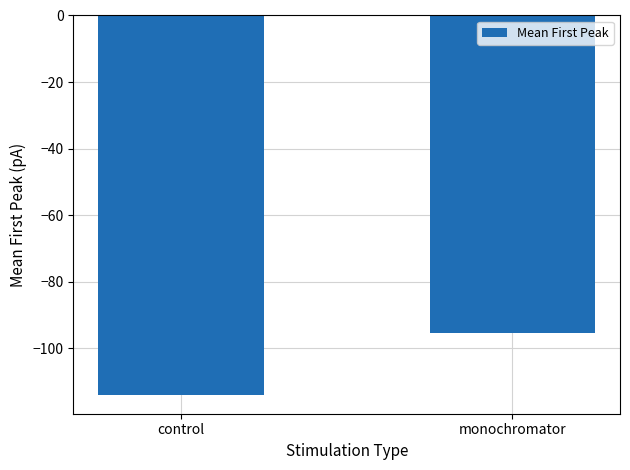

What is the change in value from control to monochromator?

+18.7